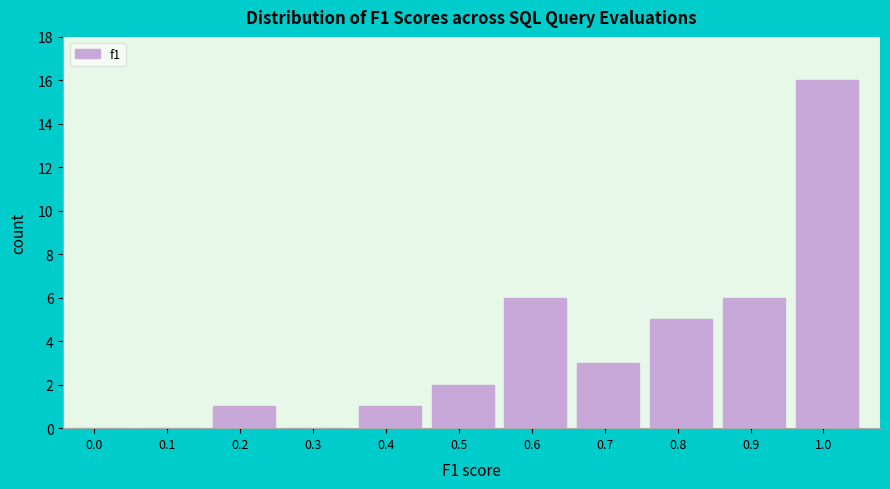

Reading left to right, list all the values displayed in this chart.

0.0=0	0.1=0	0.2=1	0.3=0	0.4=1	0.5=2	0.6=6	0.7=3	0.8=5	0.9=6	1.0=16